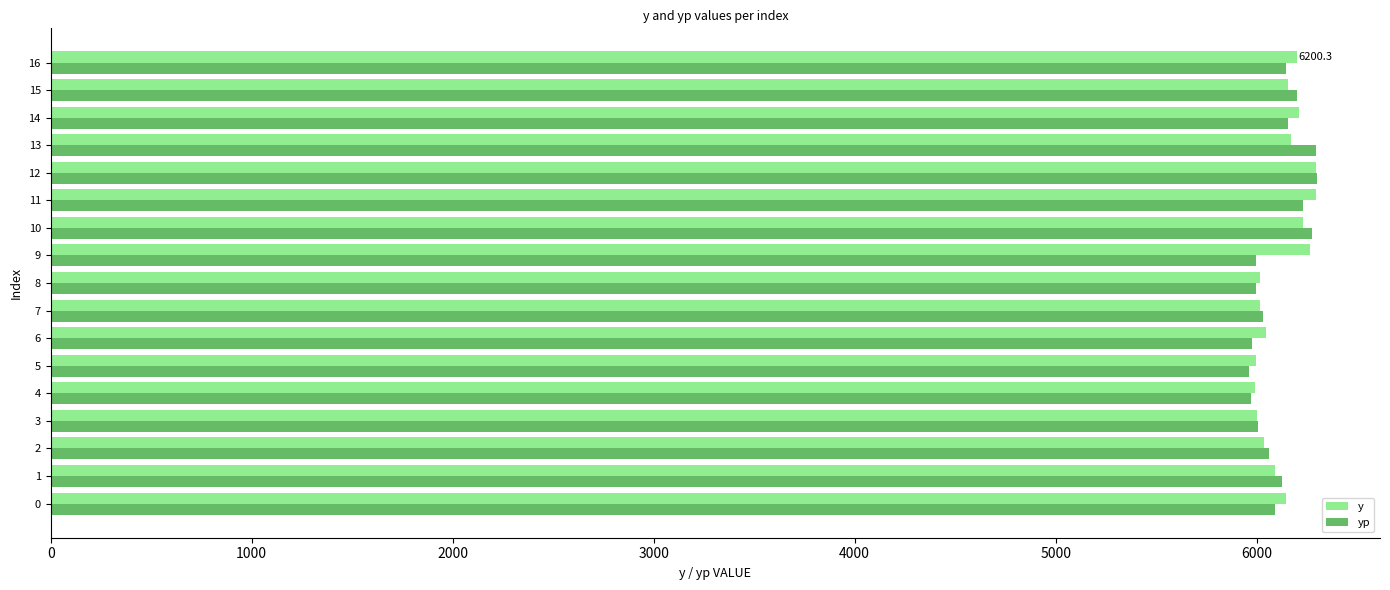

What is the minimum value for yp?

5962.4